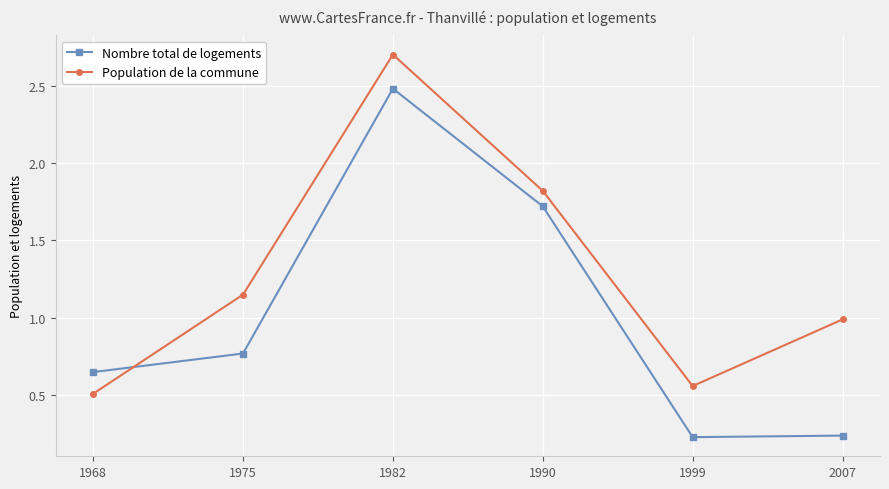

What is the value of the Population de la commune point at the 4th from the left?

1.8